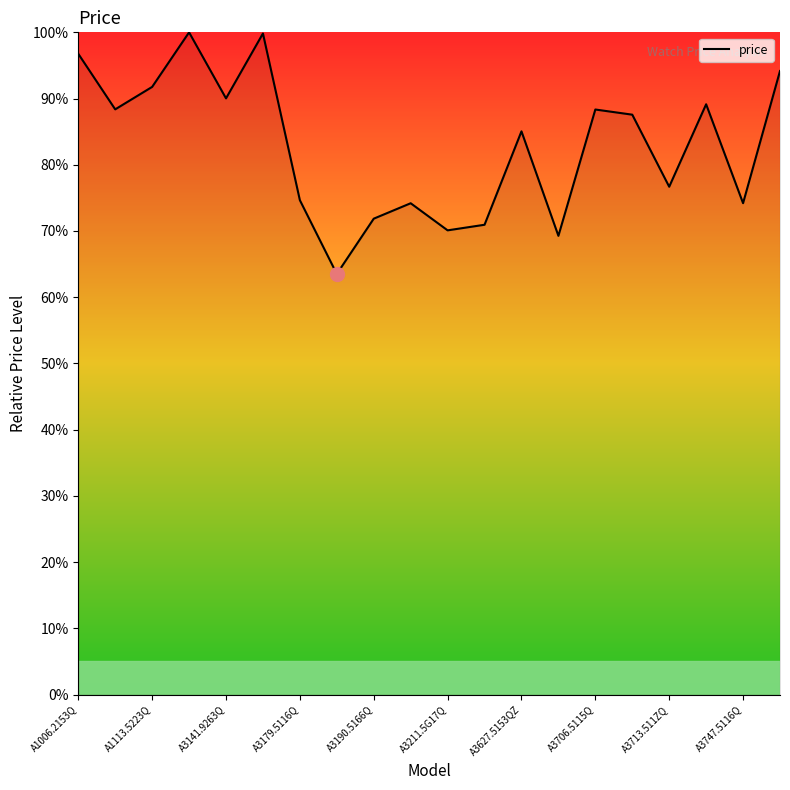

What is the smallest value displayed?

63.5